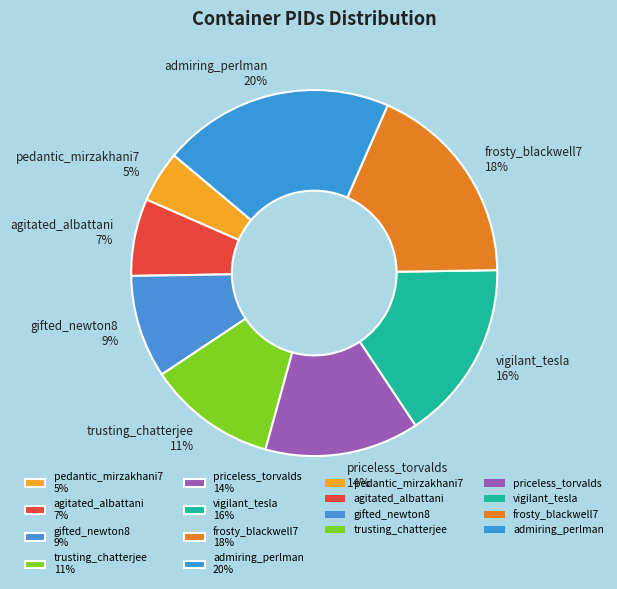

Which has a higher value, priceless_torvalds 14% or agitated_albattani 7%?

priceless_torvalds 14%